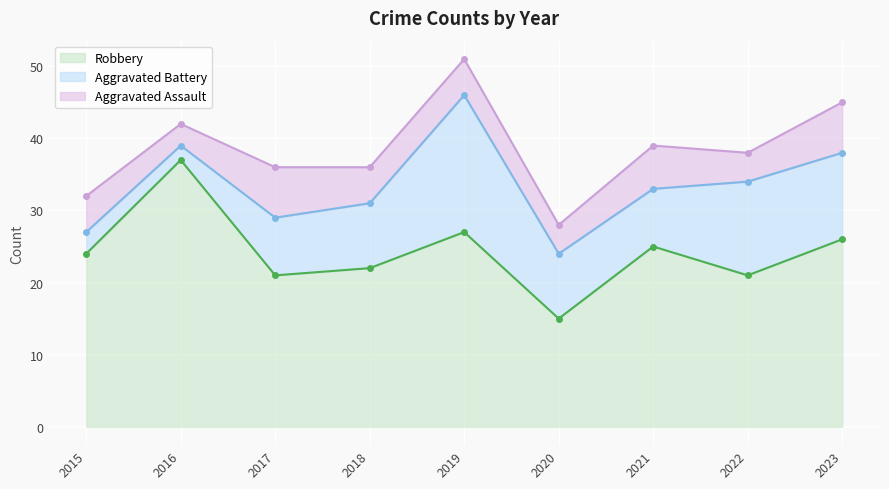

Is it true that Aggravated Assault equals 7 at 2019?

False